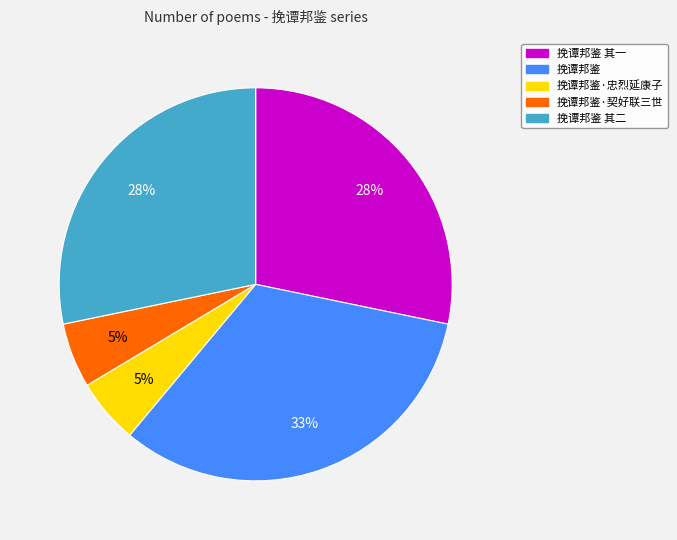

To the nearest percent, what portion does 挽谭邦鉴 其二 represent?

28%